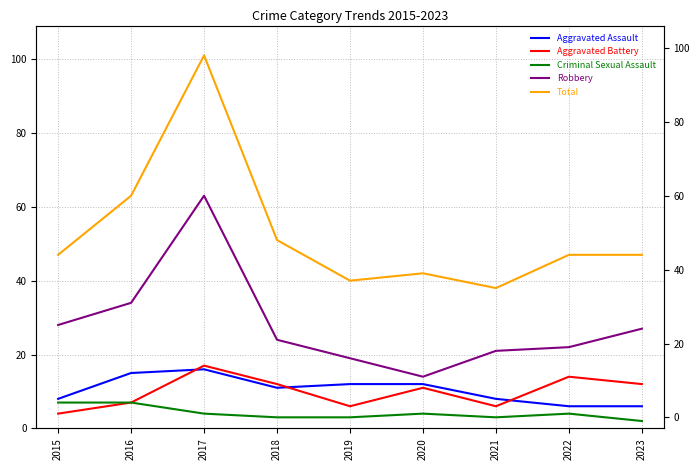

Is it true that Criminal Sexual Assault equals 7 at 2016?

True